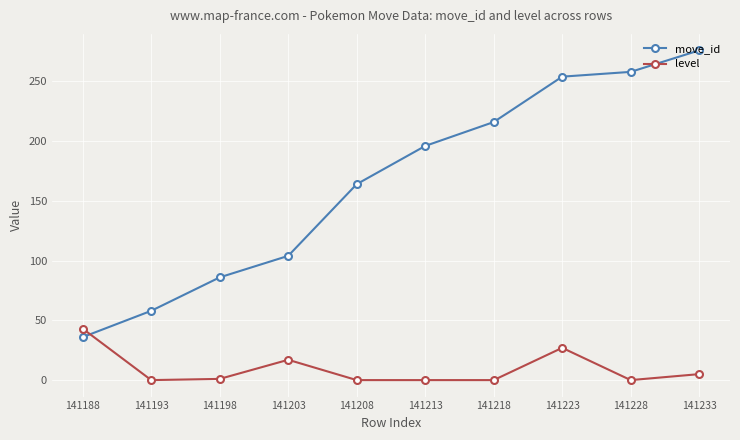

Which series has the largest total across all categories?

move_id